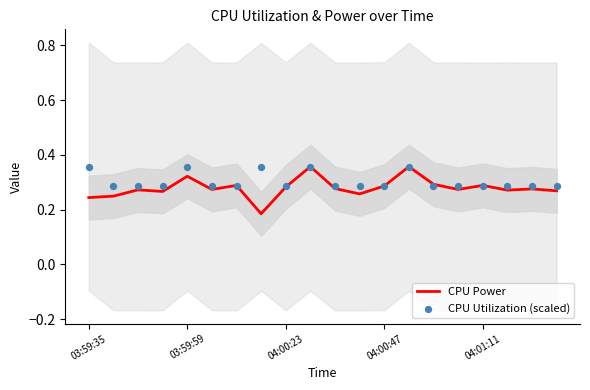

Which series has the largest total across all categories?

CPU Utilization (scaled)